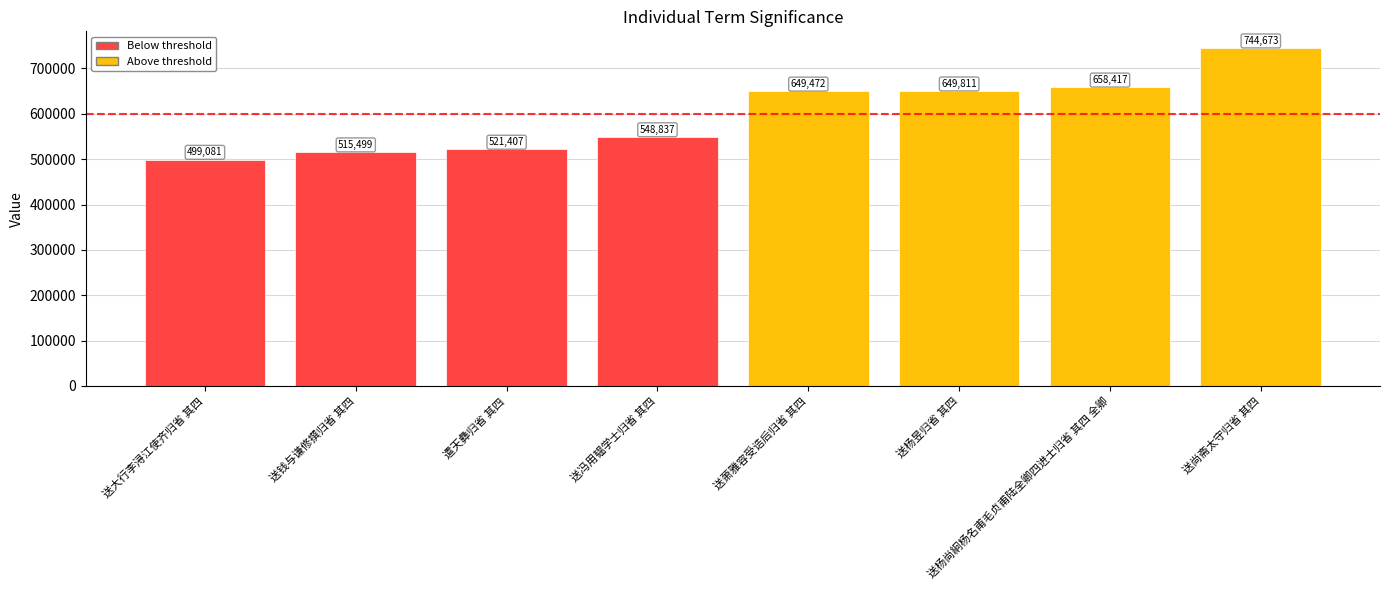

What is the sum of the values at 送钱与谦修撰归省 其四 and 送冯用韫学士归省 其四?

1064336